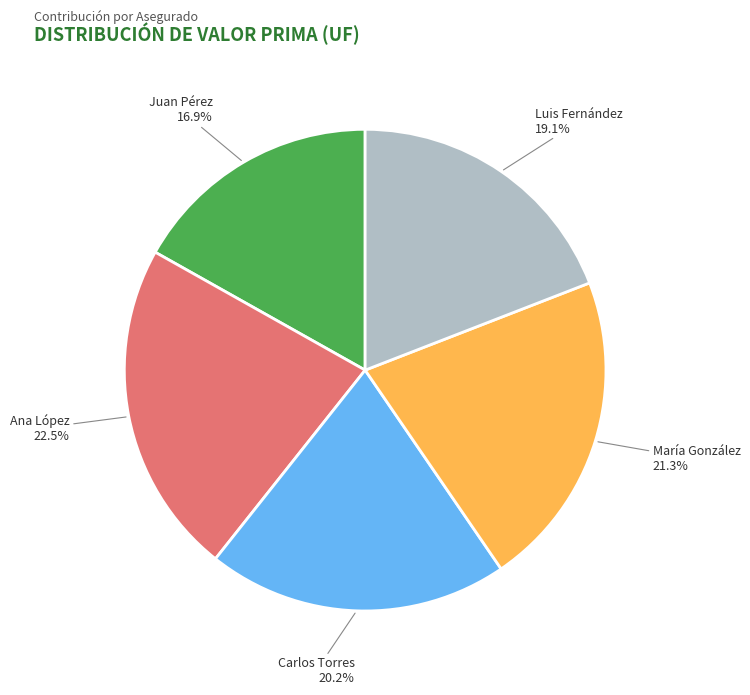

What percentage is the Carlos Torres slice, to the nearest percent?

20%